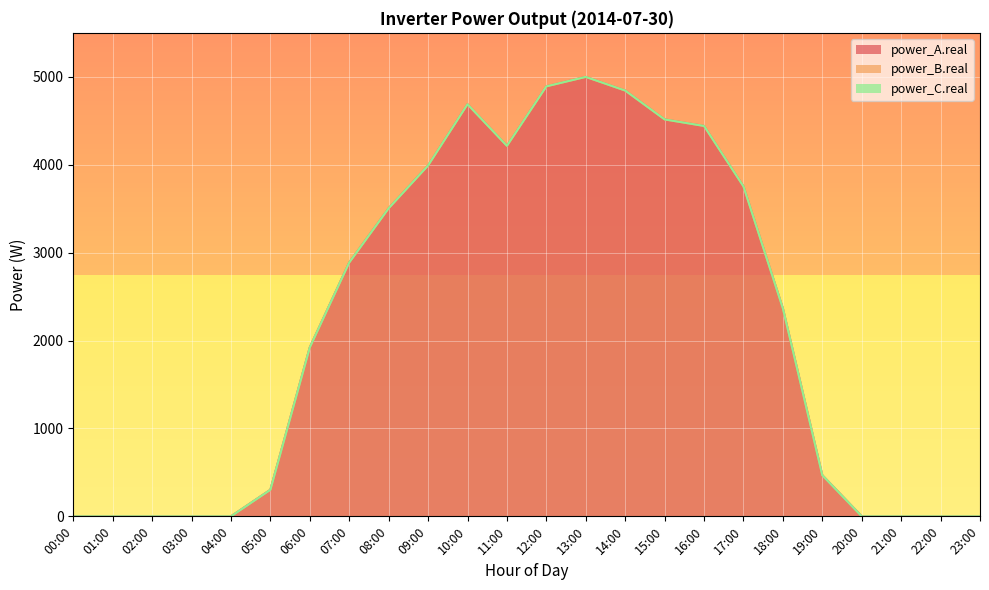

Which series has the widest spread of values?

power_A.real